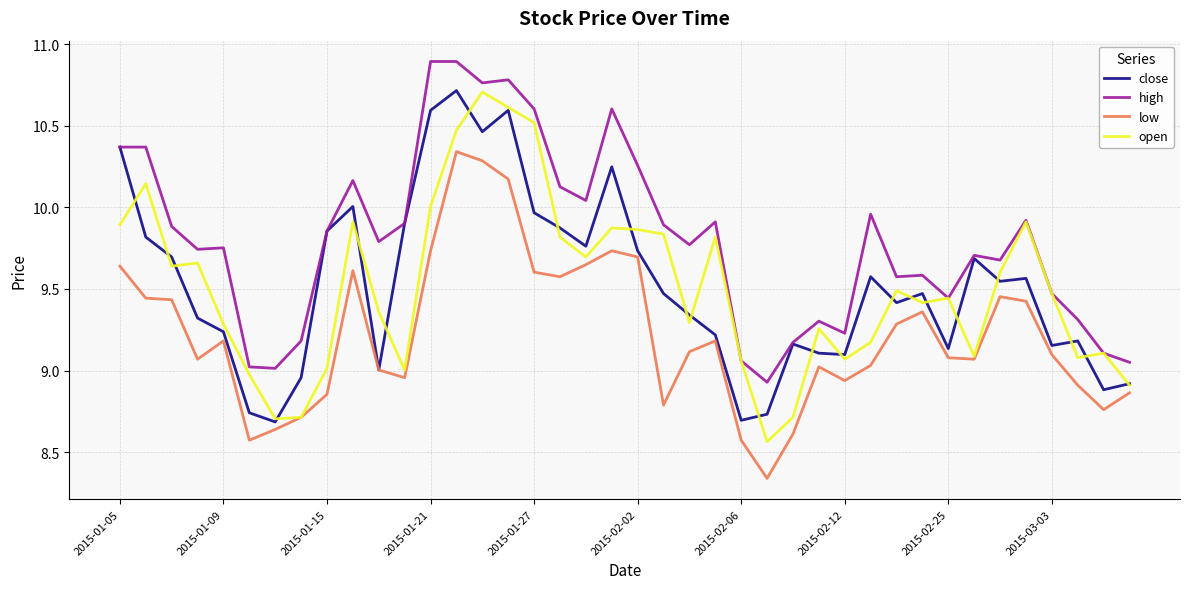

What is the sum of all open values?

380.2